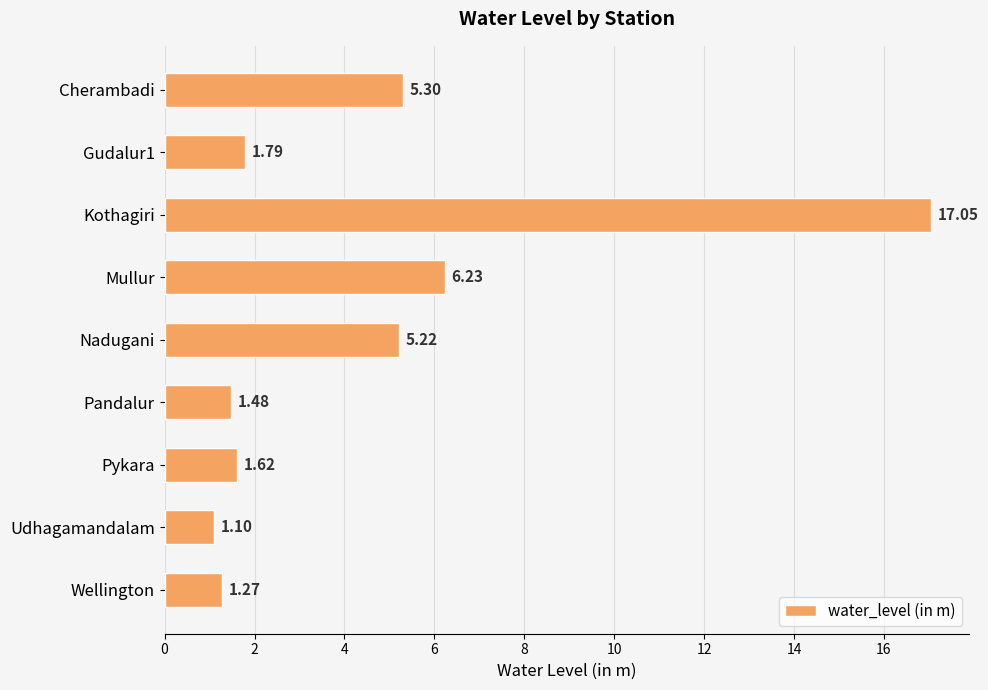

What is the average value?

4.6